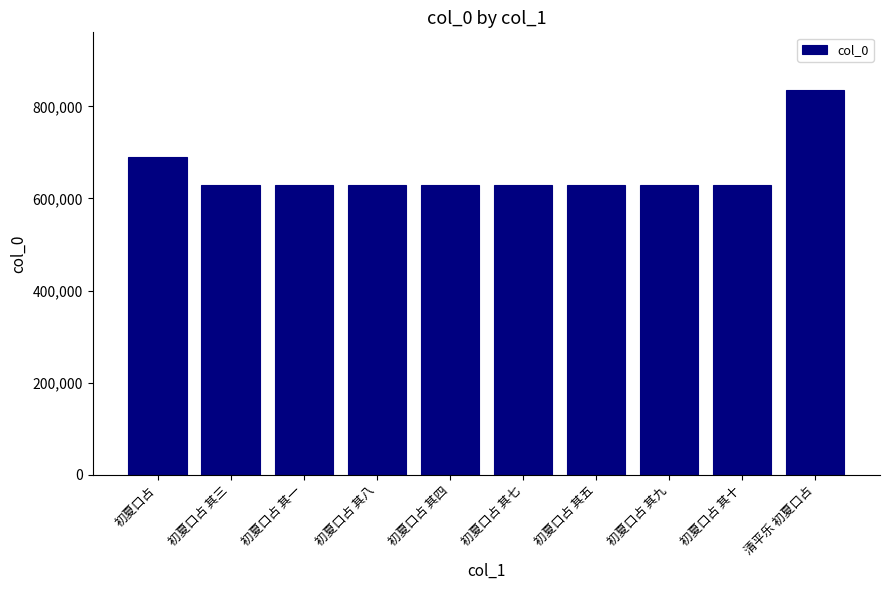

What is the greatest value displayed?

835564